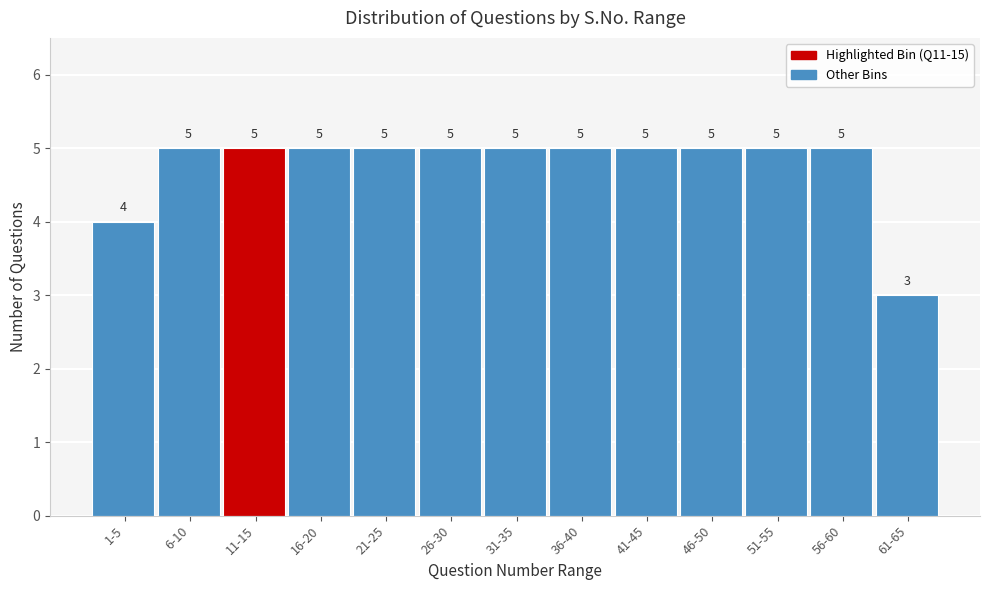

Reading right to left, extract all data points from this chart.

61-65=3	56-60=5	51-55=5	46-50=5	41-45=5	36-40=5	31-35=5	26-30=5	21-25=5	16-20=5	11-15=5	6-10=5	1-5=4